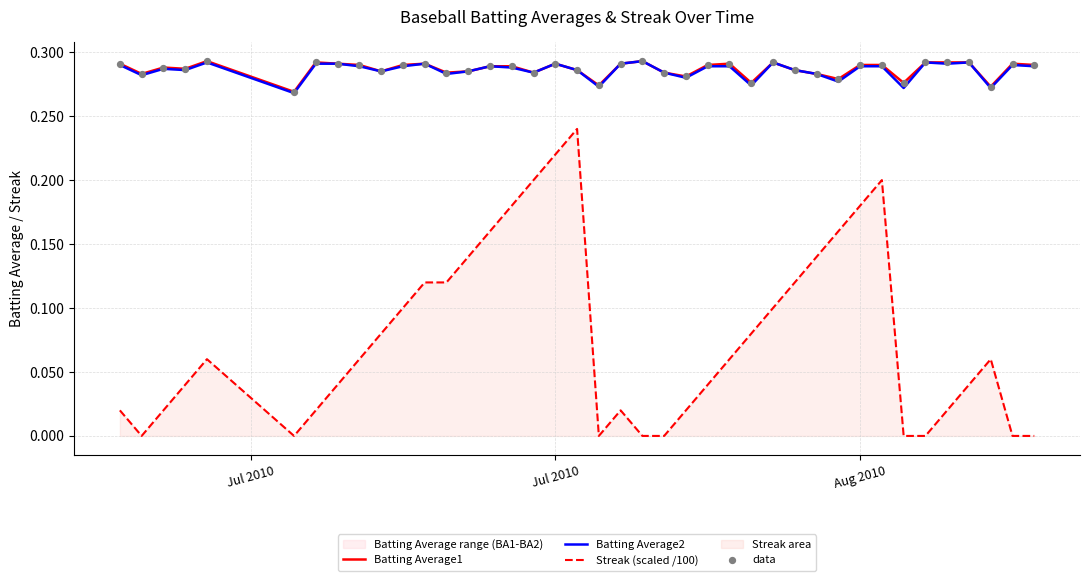

At how many categories does at least one series exceed 0?

40